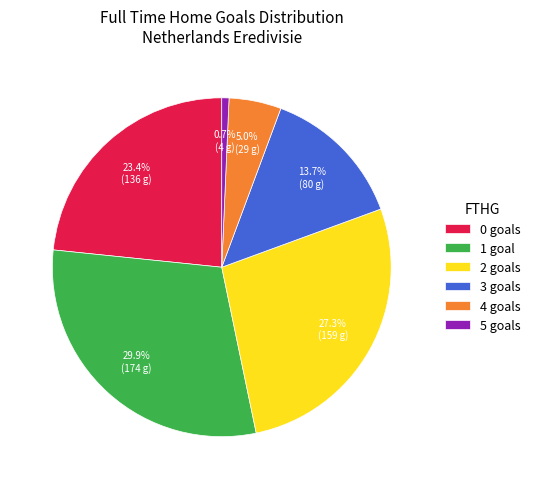

What is the ratio of the value at 1 to the value at 2?

1.1